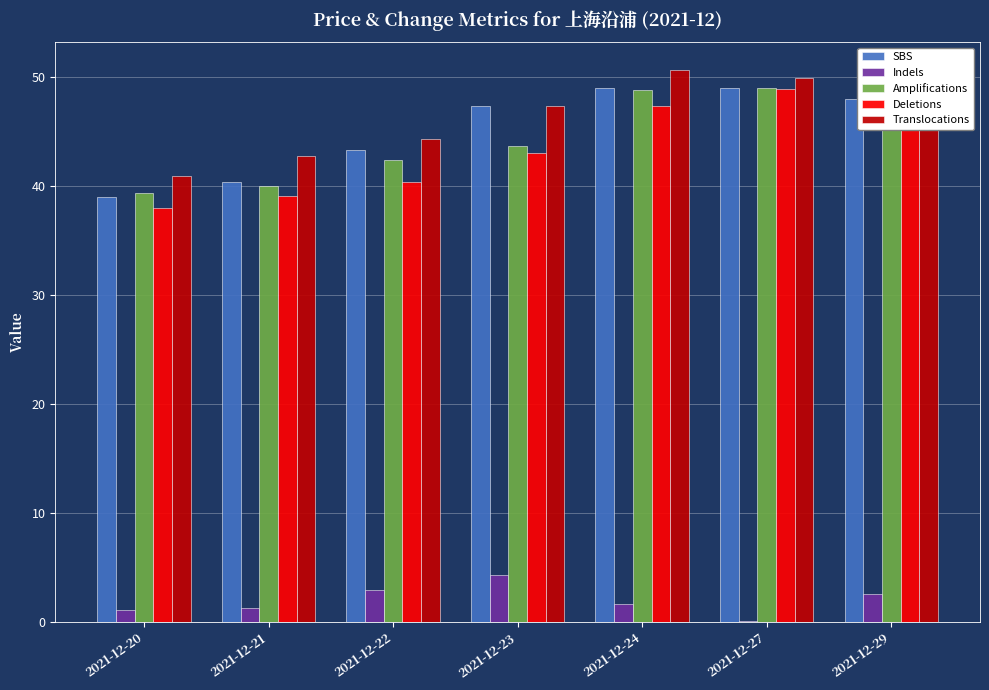

Which series changed the most between 2021-12-21 and 2021-12-29?

SBS